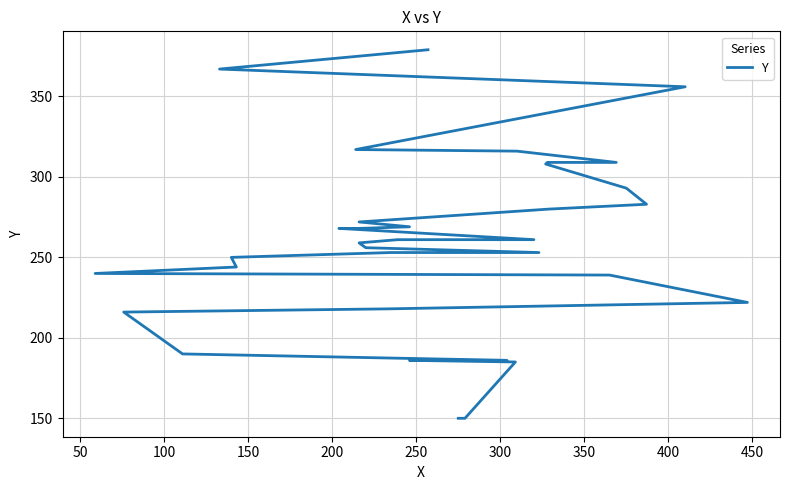

What is the label of the 27th point from the right?

400